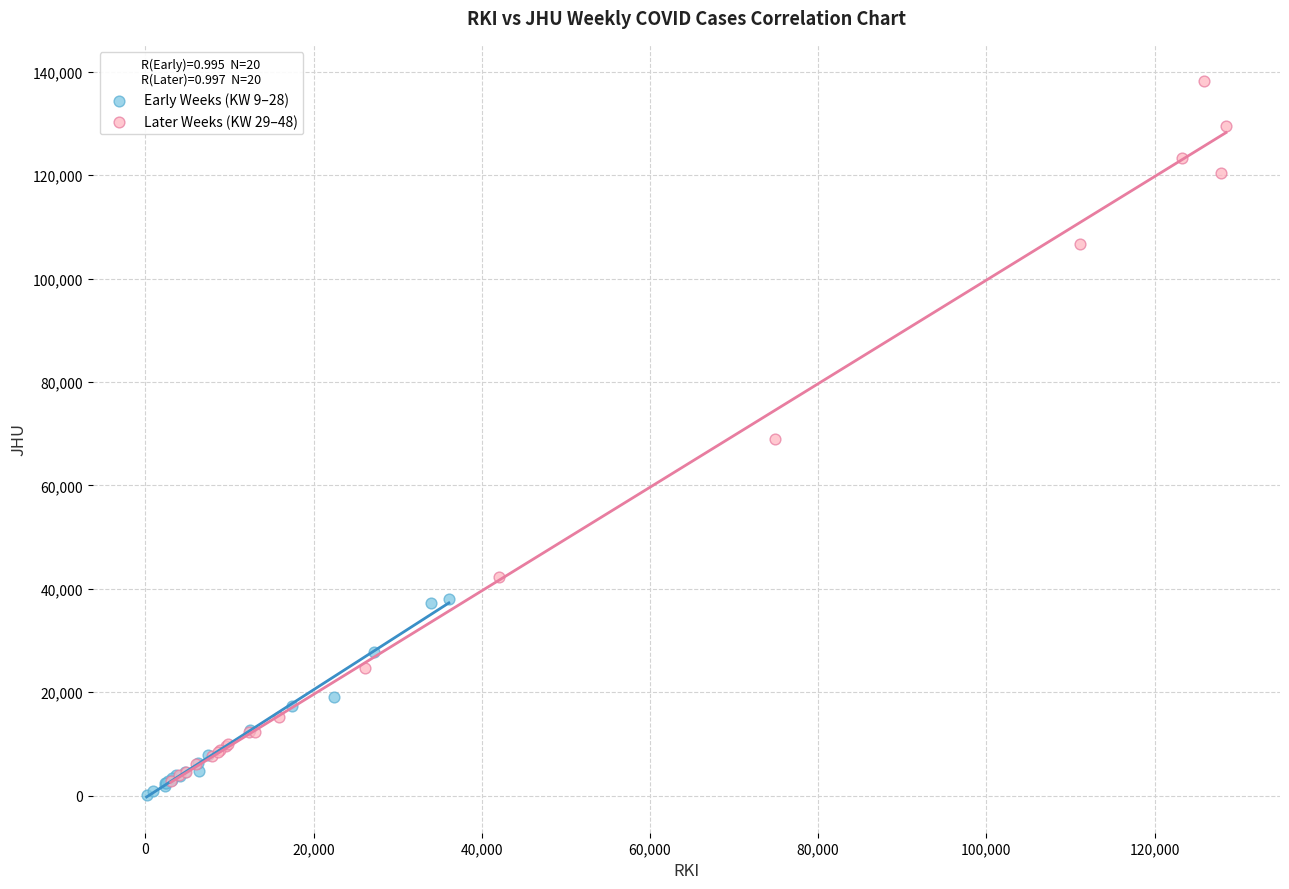

Which series has the widest spread of Y values?

Later Weeks (KW 29–48)